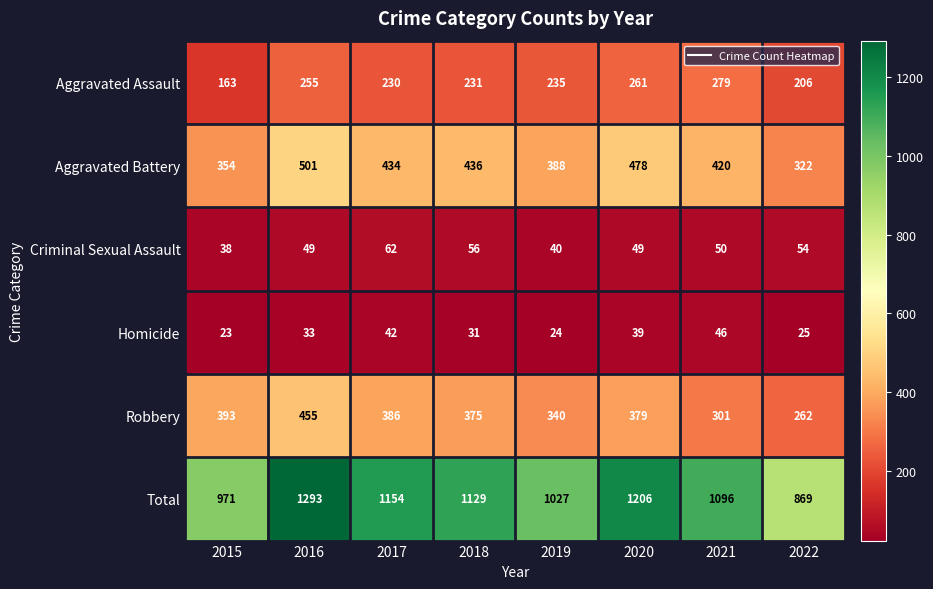

What is the total value across all series at 2016?

2586